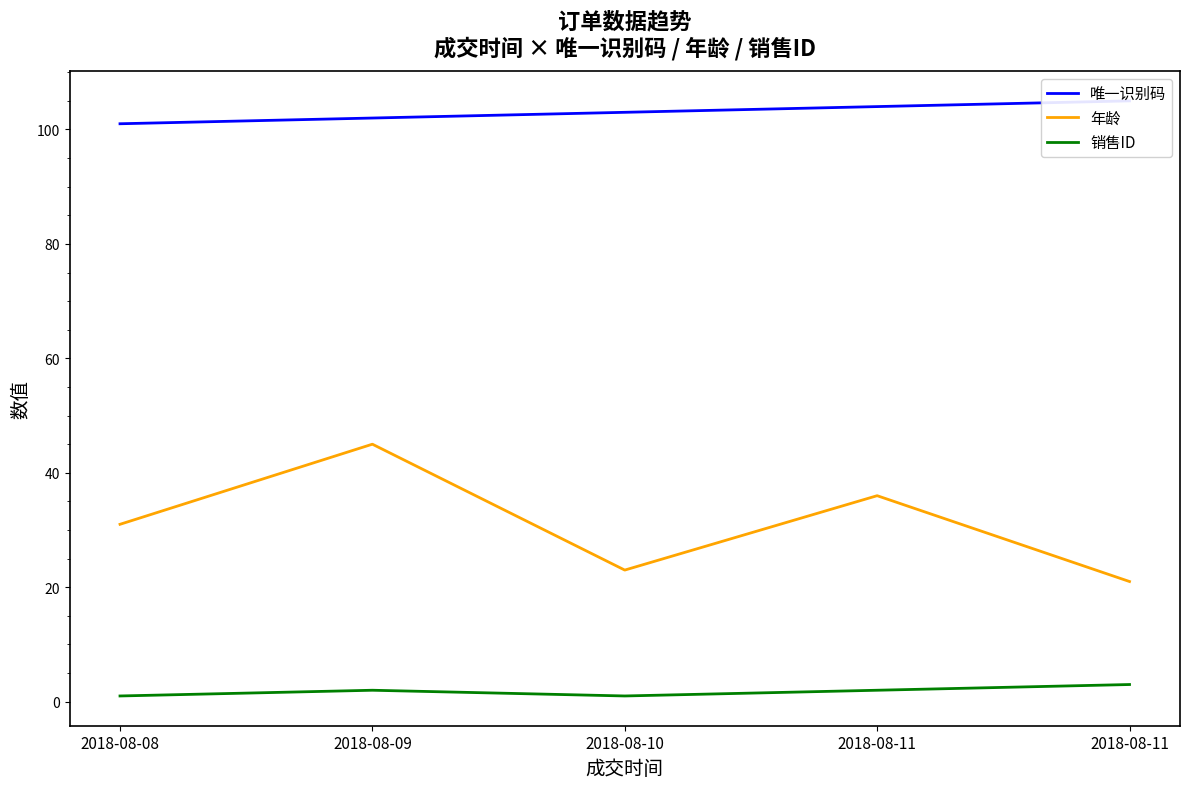

The value of 唯一识别码 at 2018-08-10 is 103. True or false?

True